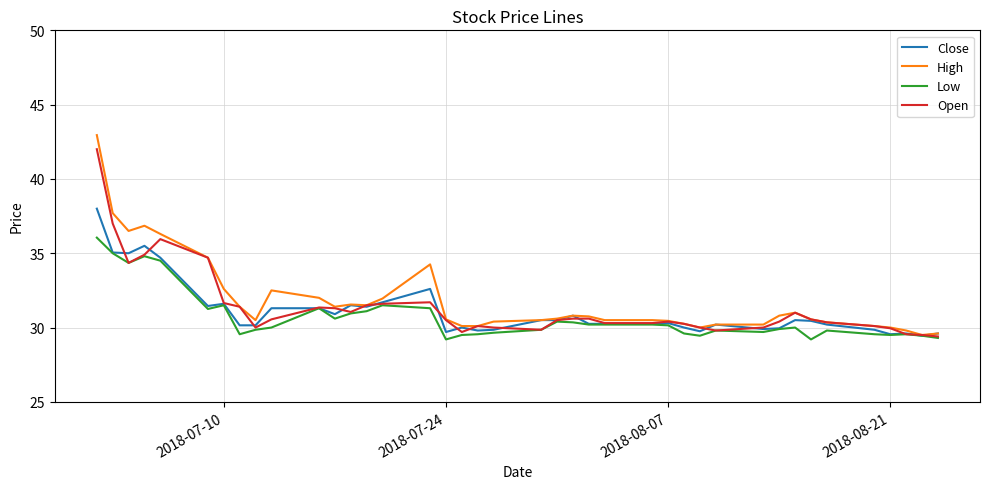

Which series has the largest range (max minus min)?

High